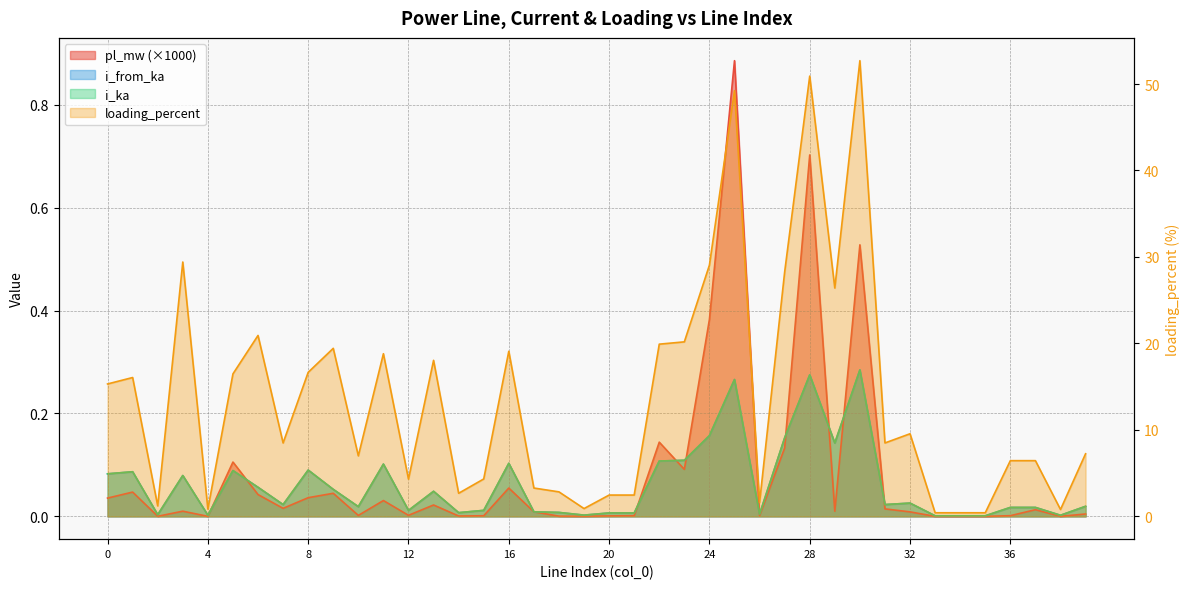

What is the sum of all pl_mw values?

3.4